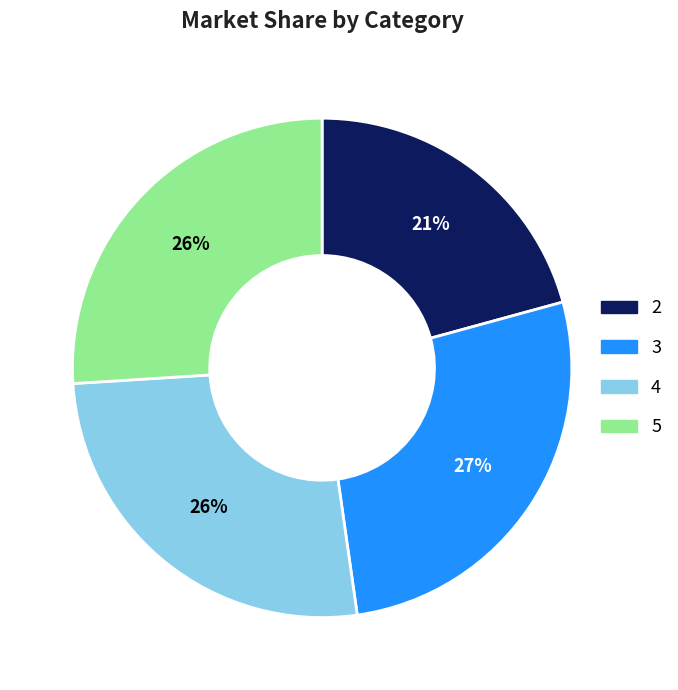

Do 5 and 4 together represent more than half of the pie?

Yes